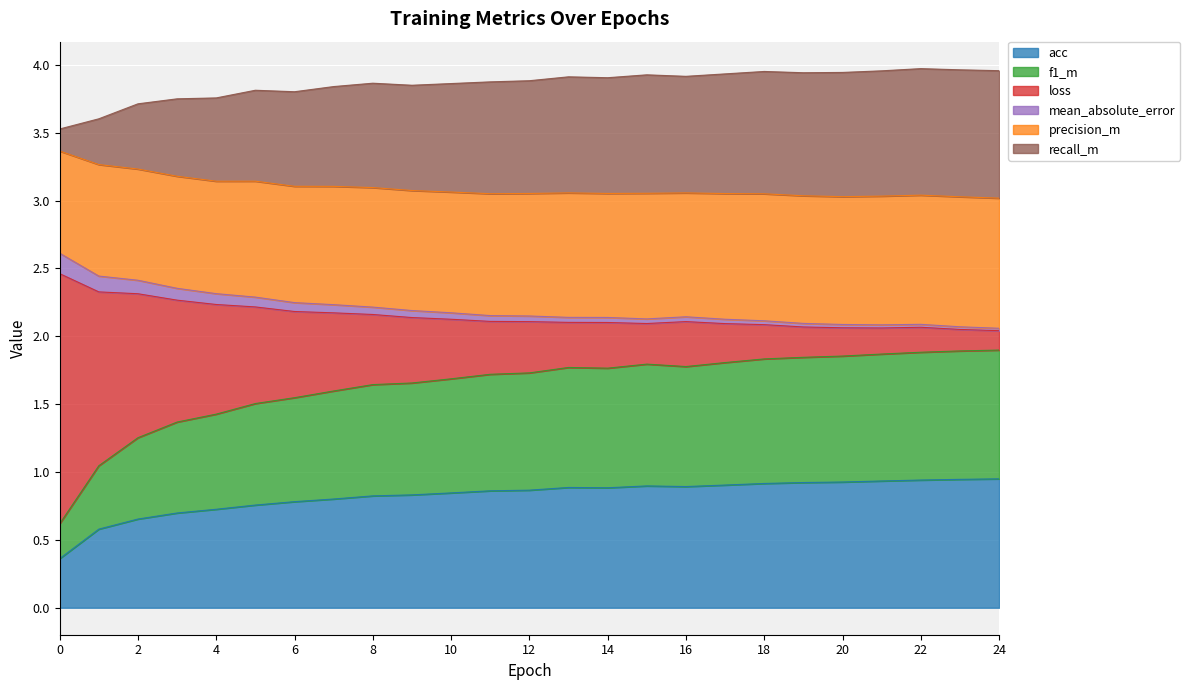

What is the value of the acc point at the 6th from the left?

0.8